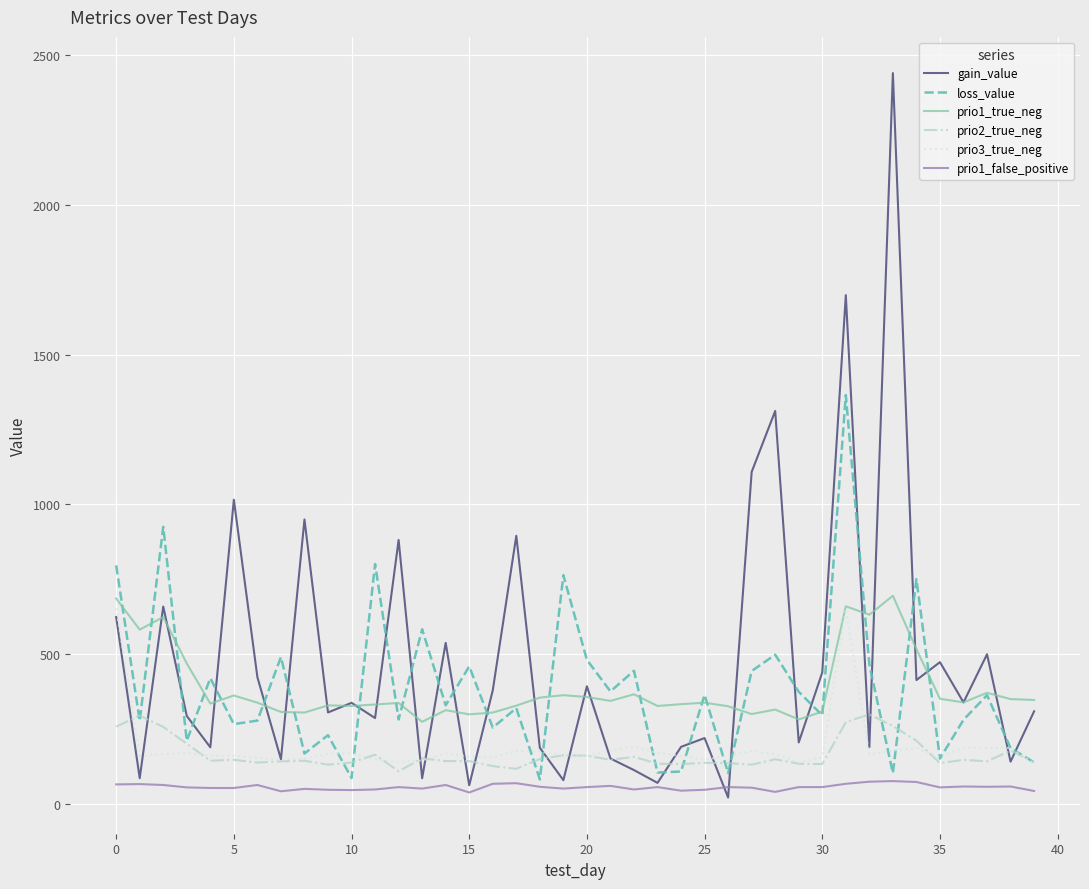

Which series has the widest spread of values?

gain_value